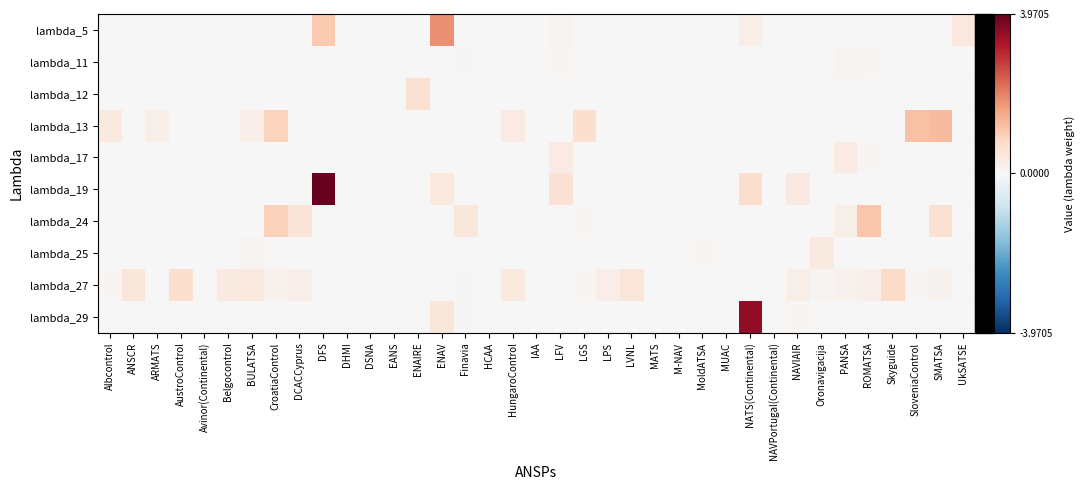

At which category is the sum across all series the highest?

DFS